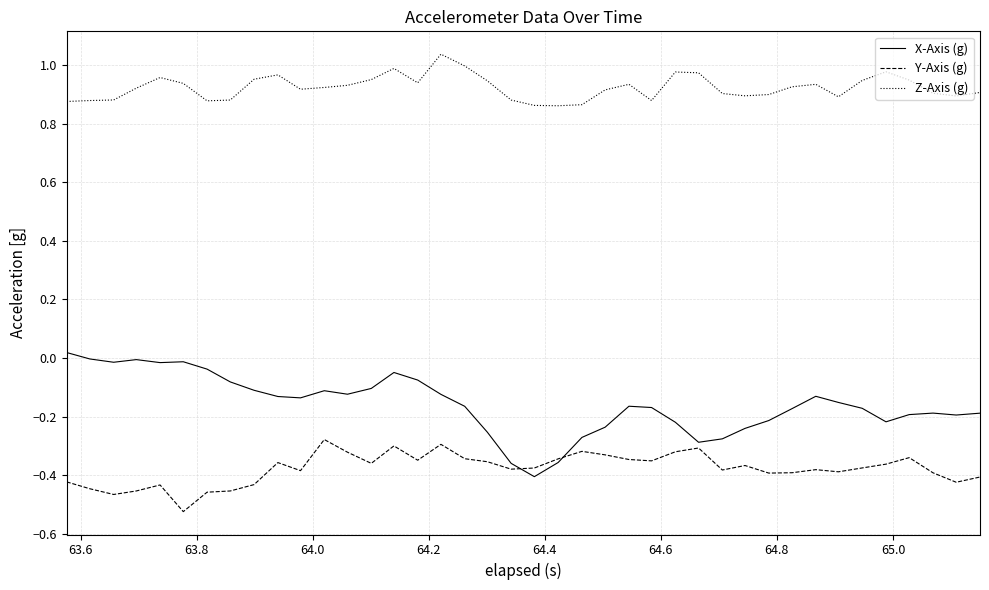

List the series in order of their overall mean, lowest first.

Y-Axis (g), X-Axis (g), Z-Axis (g)